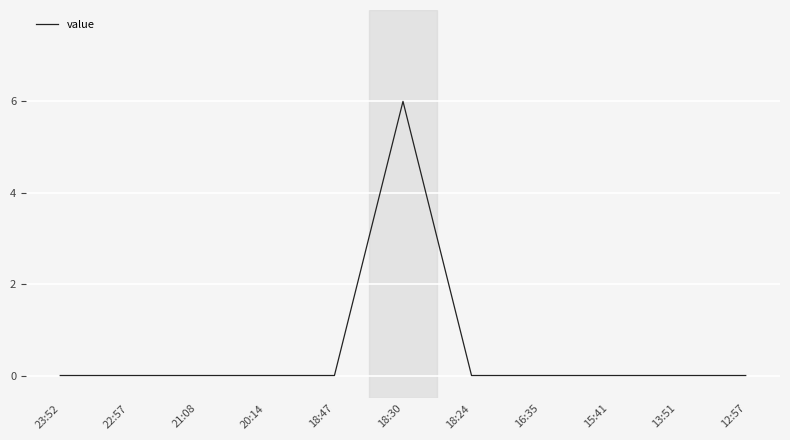

What is the sum of all values?

6